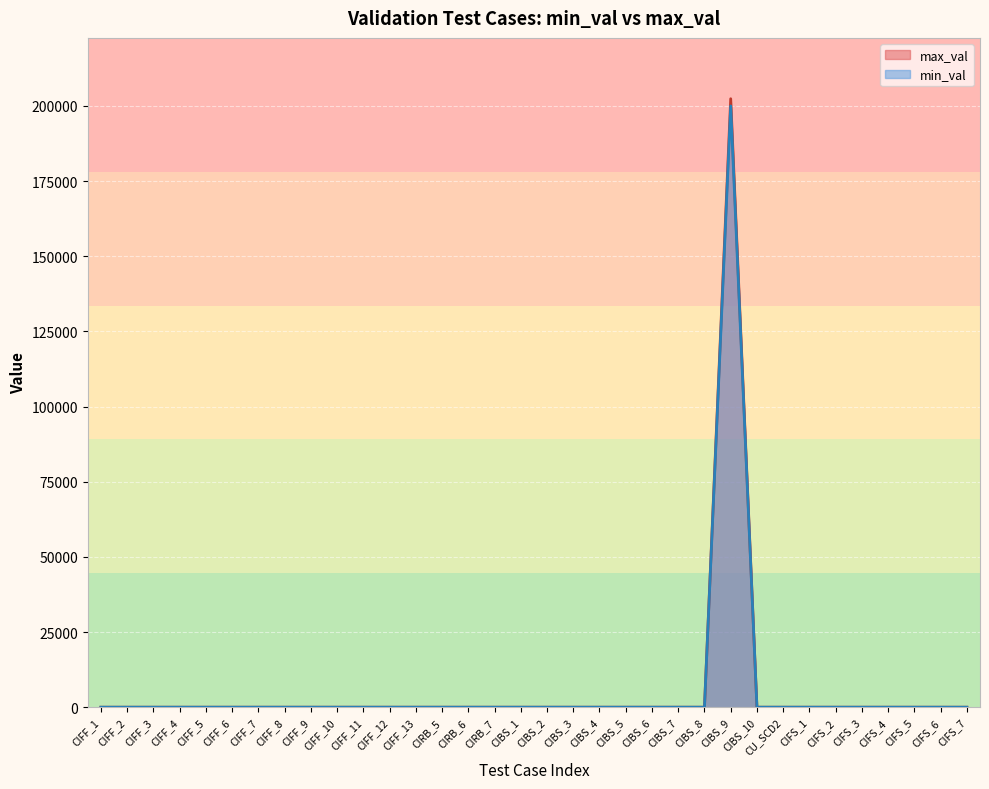

Where is the first local maximum?

CIBS_9